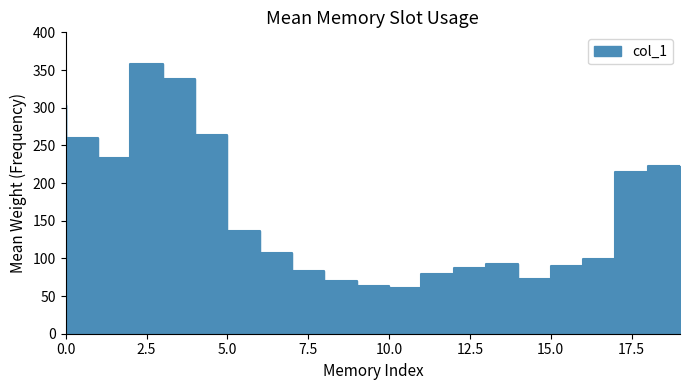

Reading left to right, what are all the values shown in this chart?

0=303.0	1=260.3	2=232.7	3=358.0	4=337.6	5=264.0	6=136.8	7=107.0	8=83.2	9=70.2	10=63.8	11=60.5	12=79.9	13=87.7	14=92.9	15=72.8	16=90.3	17=99.5	18=214.0	19=222.0